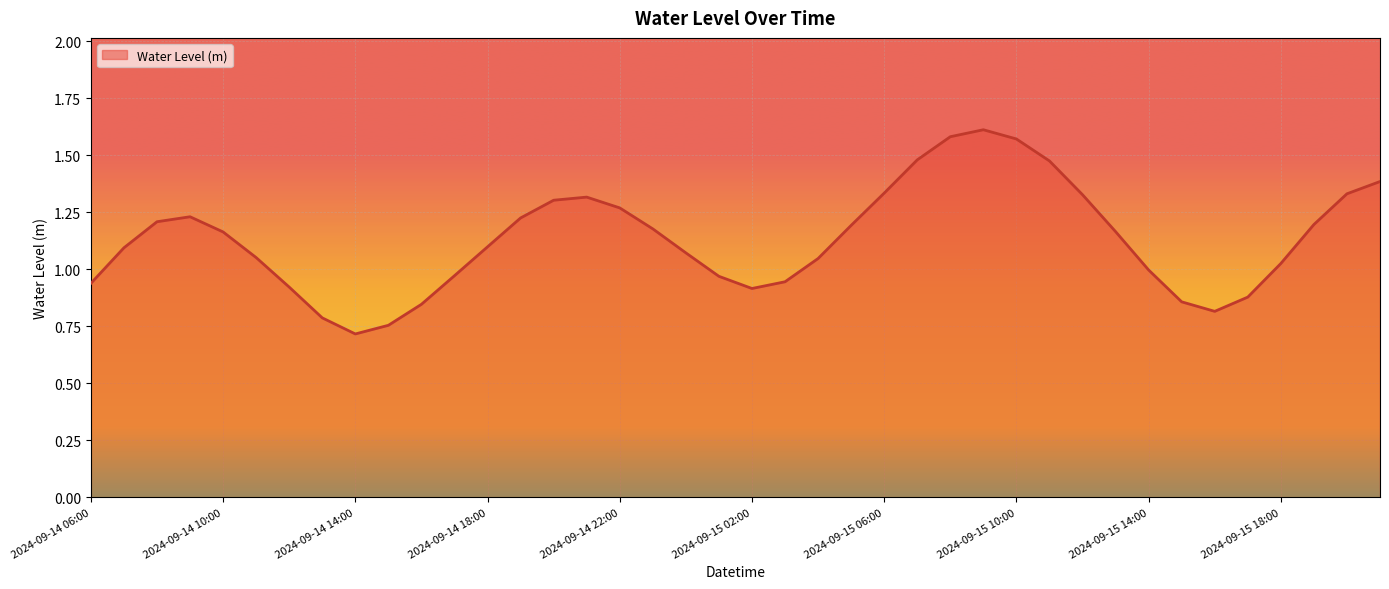

What is the minimum value shown in the chart?

0.7